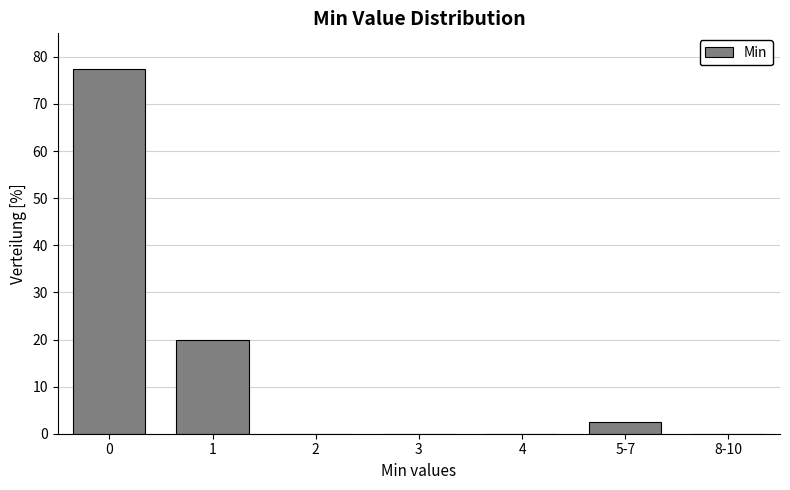

Reading left to right, list all the values displayed in this chart.

0=77.5	1=20.0	2=0.0	3=0.0	4=0.0	5-7=2.5	8-10=0.0